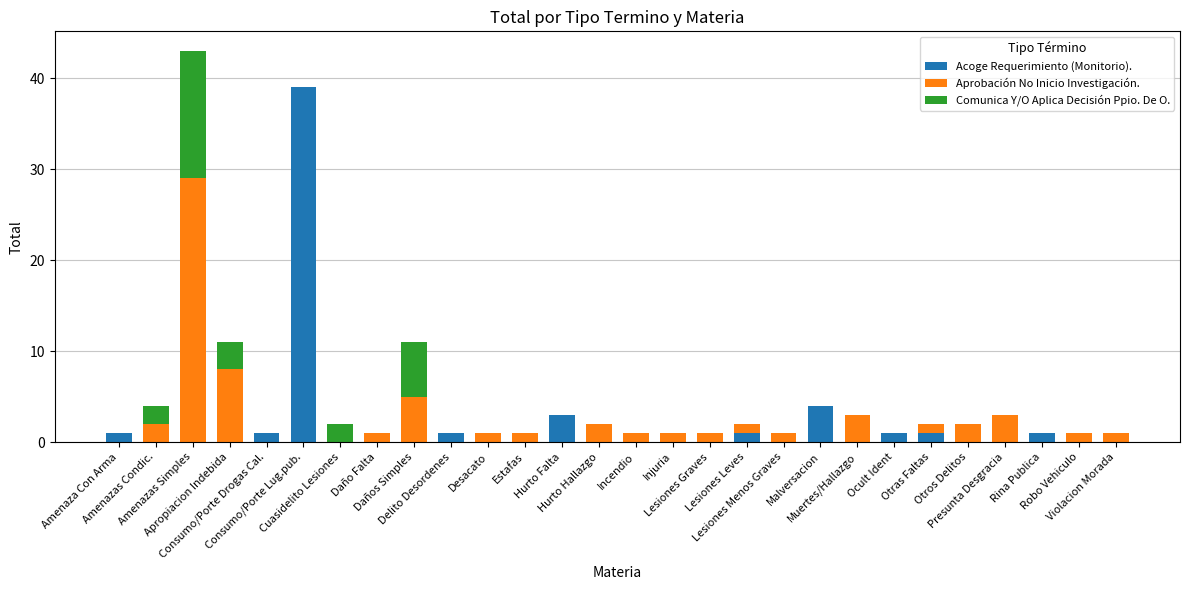

What is the difference between the Acoge Requerimiento (Monitorio). values at Hurto Falta and Ocult Ident?

2